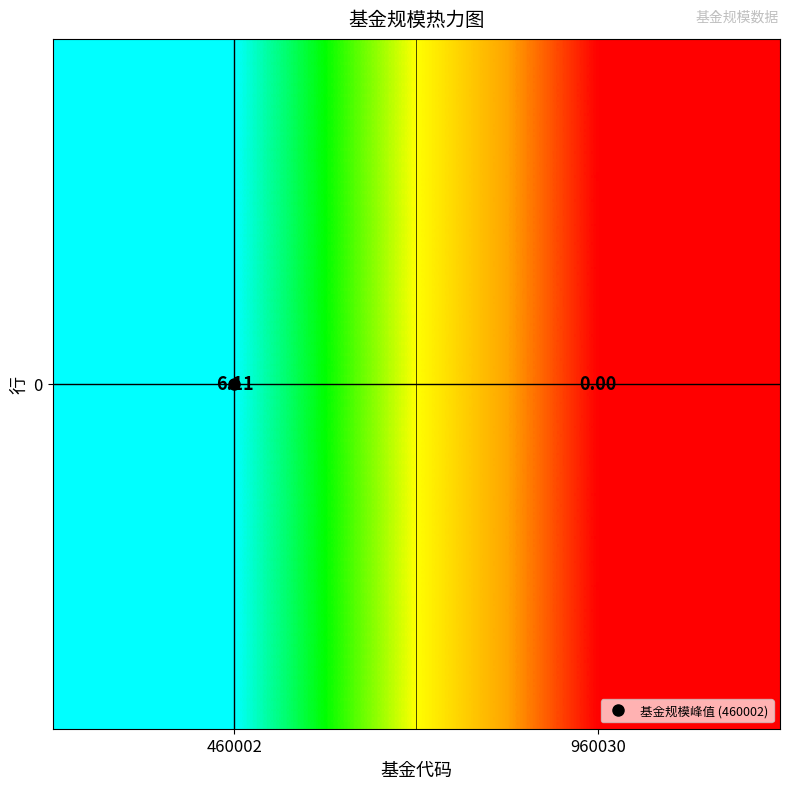

Which has a higher value, 460002 or 960030?

460002